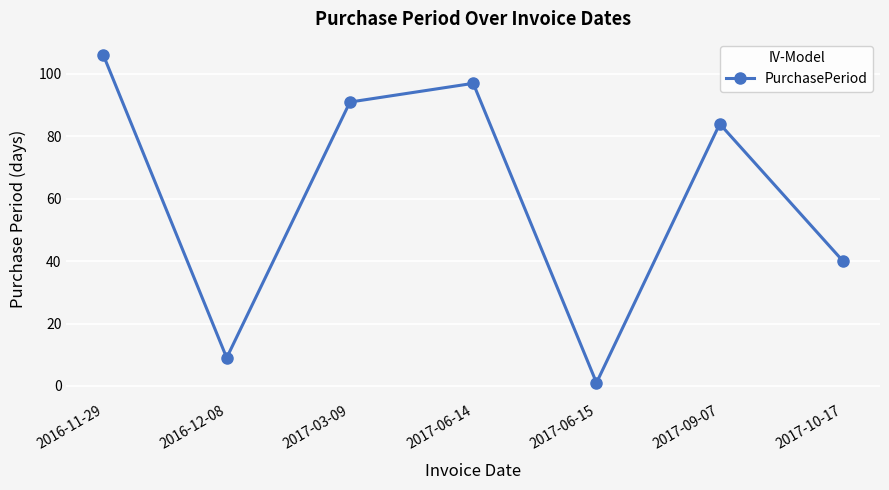

What is the change in value from 2016-11-29 to 2016-12-08?

-97